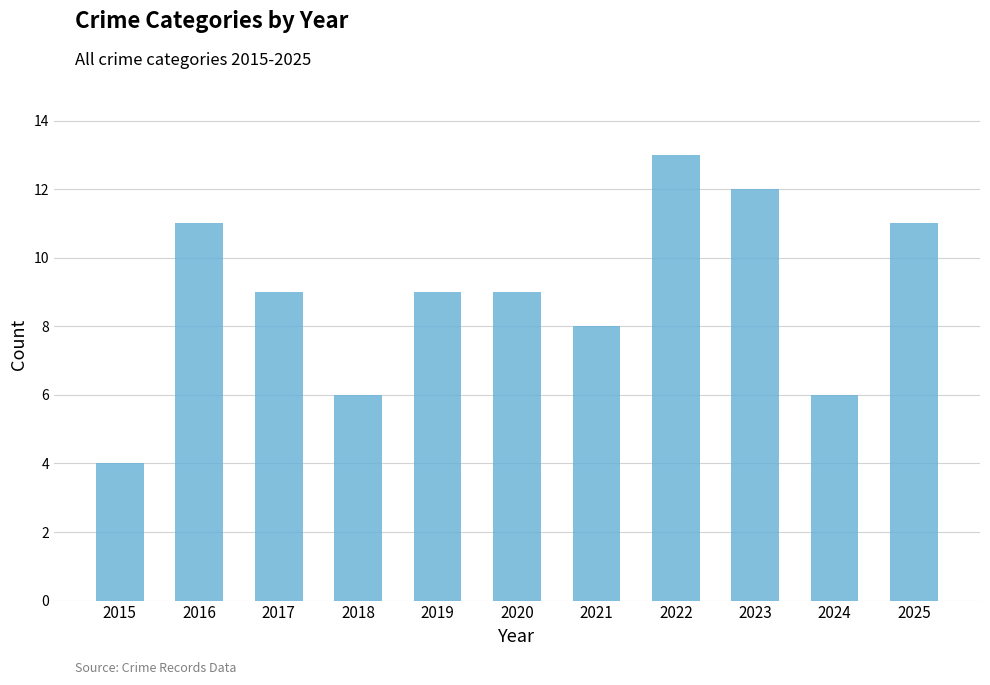

What is the change in value from 2020 to 2022?

+4